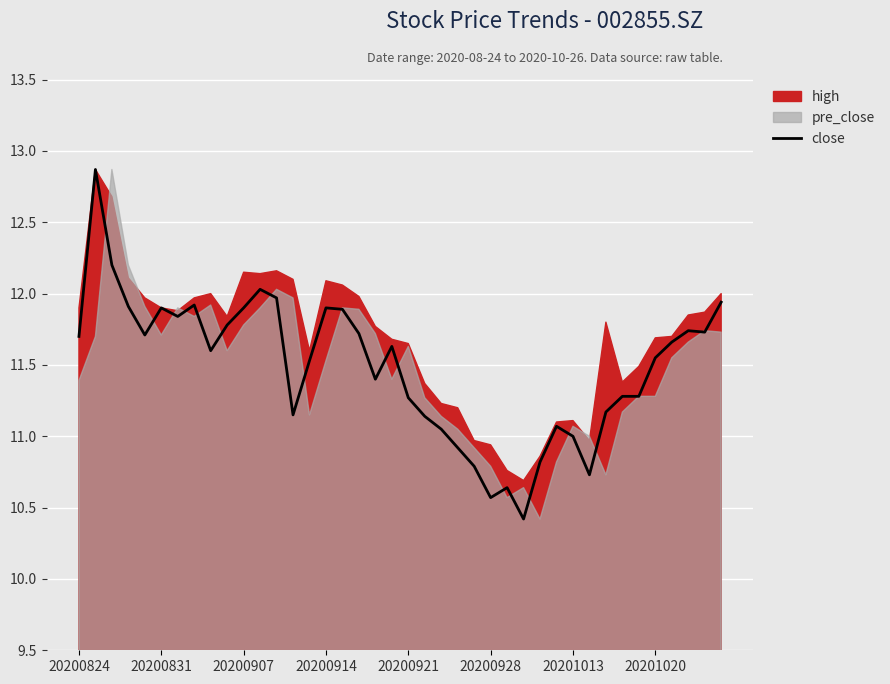

What is the change in value from 16 to 19?

-0.3